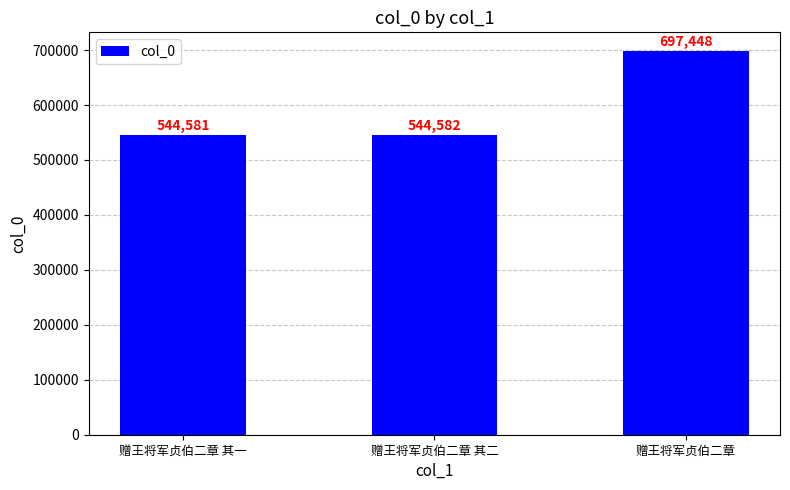

Reading right to left, list all the values displayed in this chart.

697448	544582	544581